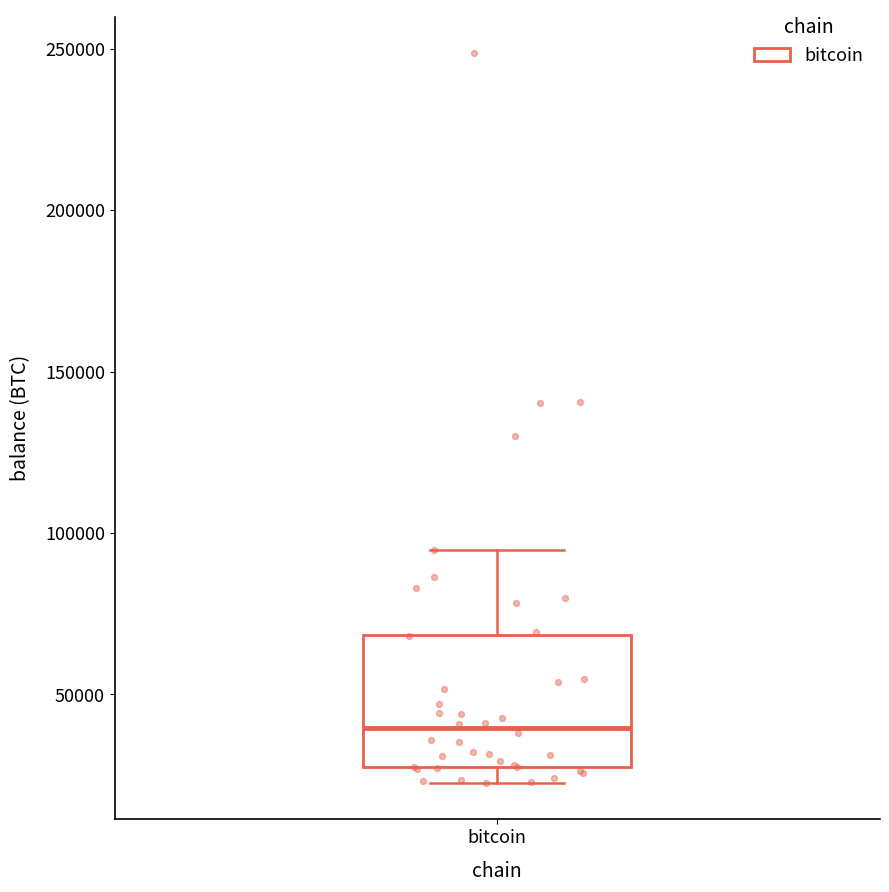

Read this box plot against the y-axis: the position of the median line, the range covered by the box, and the ends of both whiskers. The values are not printed on the chart, so give them approximately, as read against the axis.

median 40000, box 25000 to 70000, whiskers 25000 (just below the box's lower edge) to 95000